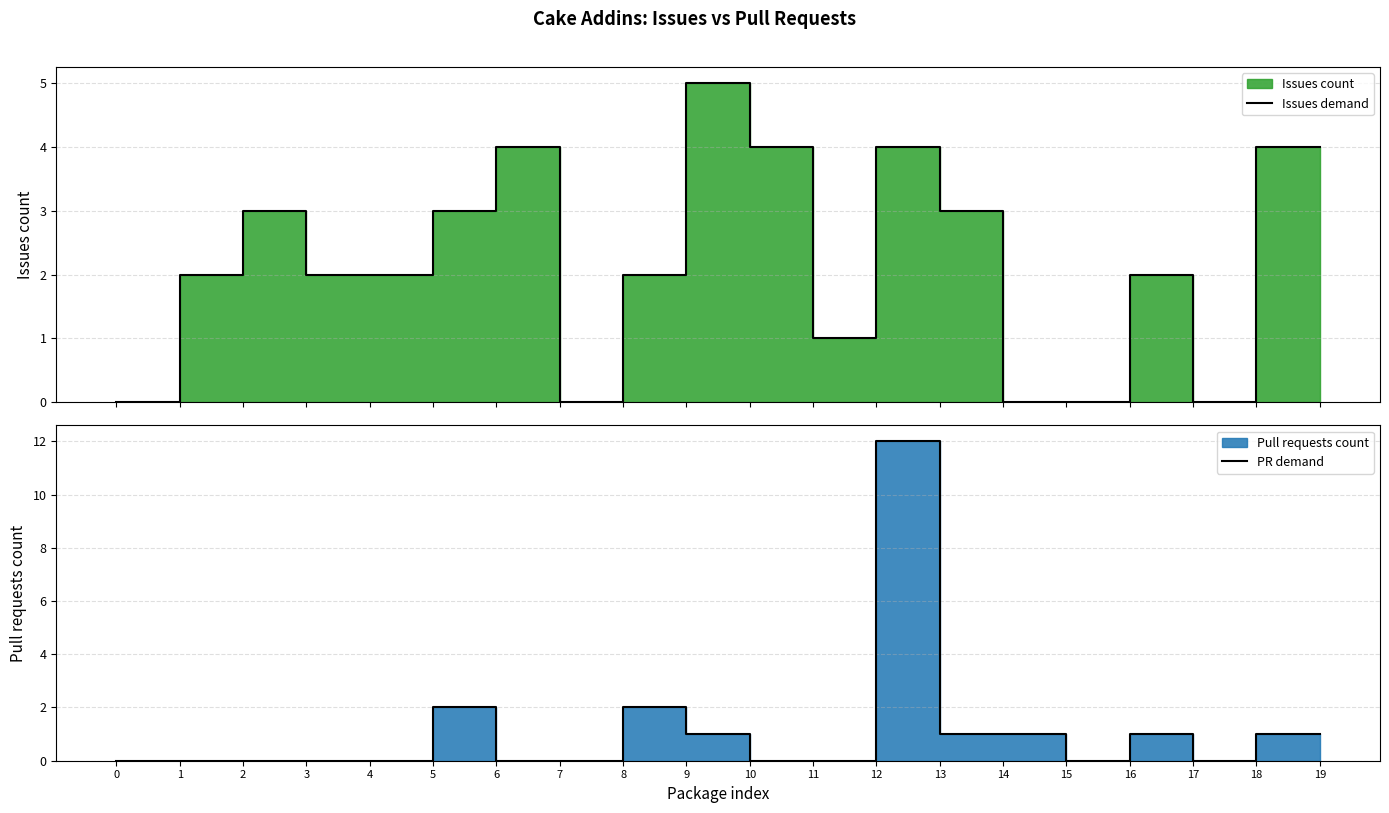

True or false: Issues demand and PR demand intersect in this chart.

True